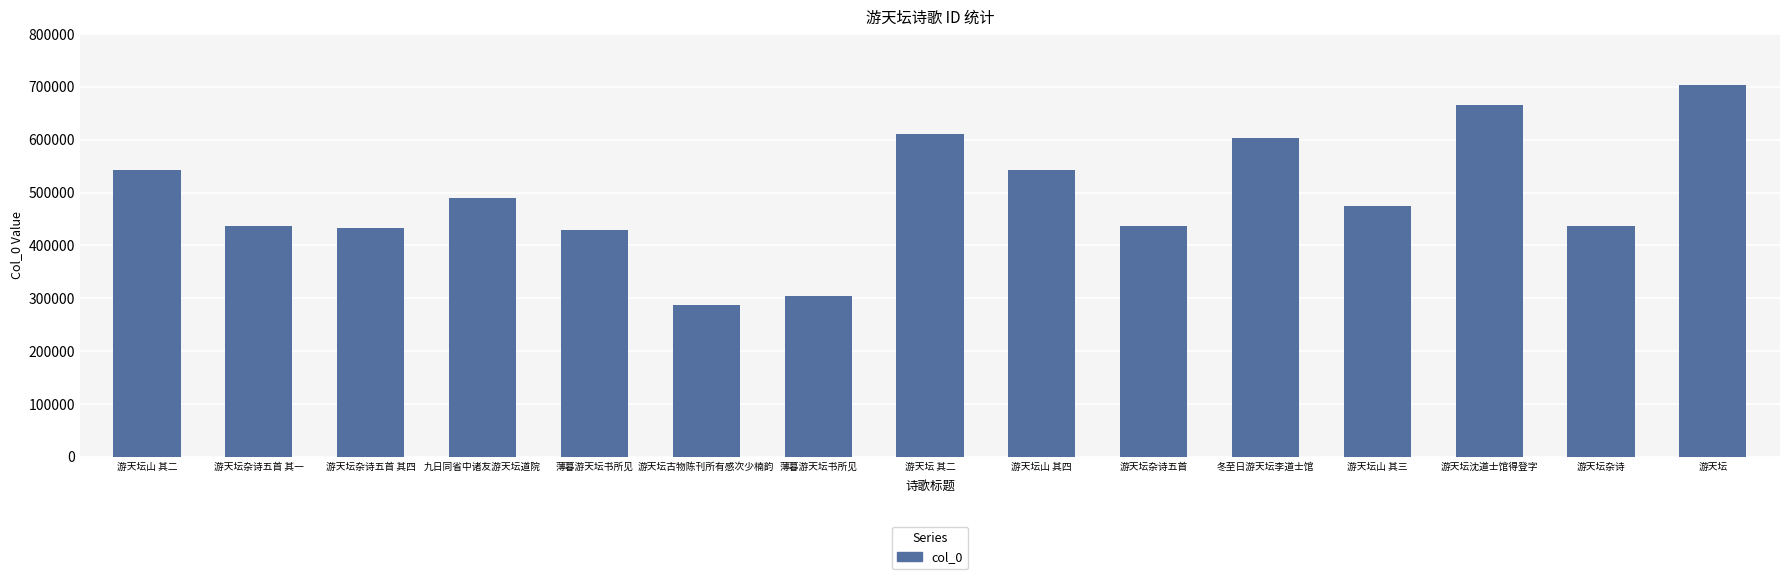

How many series are shown in this chart?

1